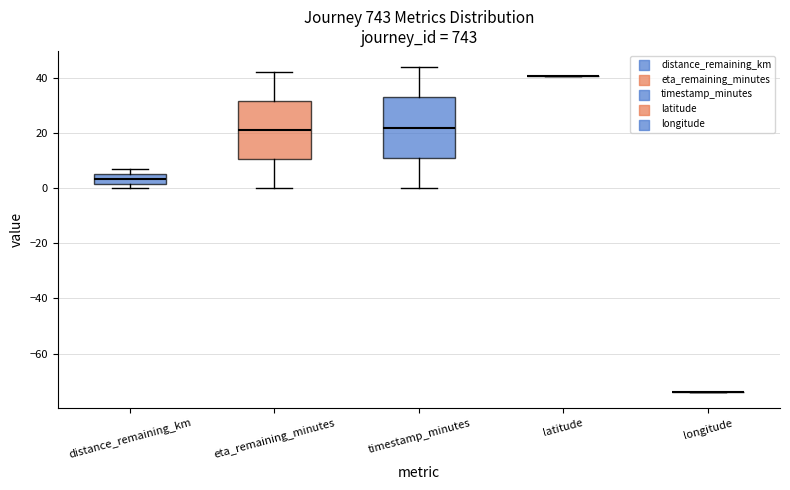

Where does the median line of the box for eta_remaining_minutes sit on the y-axis? The values are not printed on the chart, so give them approximately, as read against the axis.

22